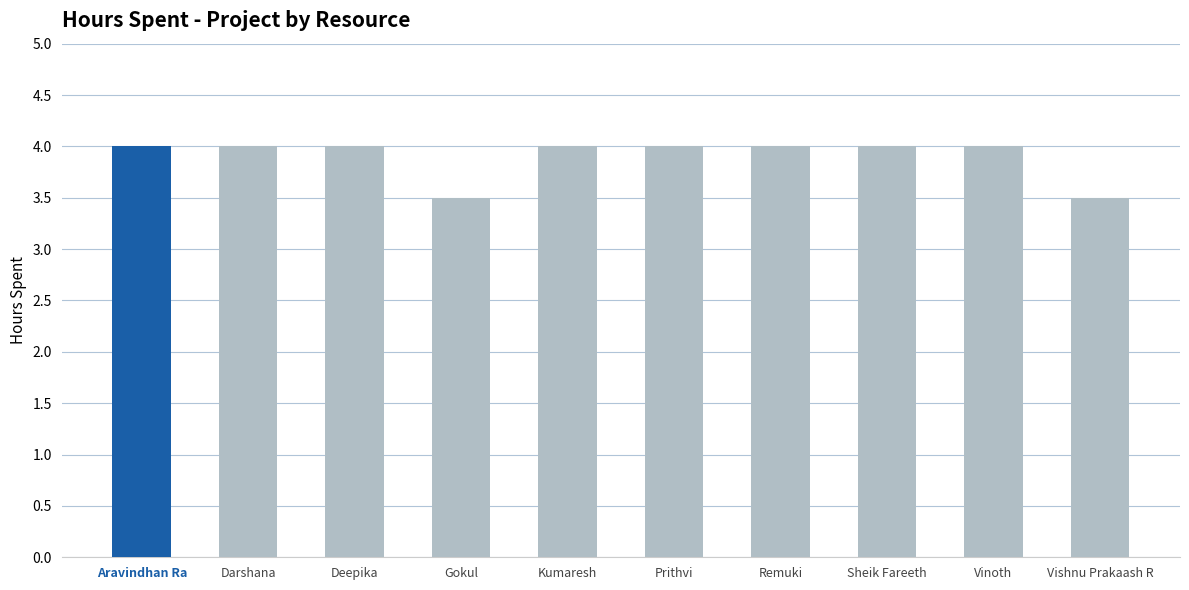

Rank the categories by value from highest to lowest.

Aravindhan Ra, Darshana, Deepika, Kumaresh, Prithvi, Remuki, Sheik Fareeth, Vinoth, Gokul, Vishnu Prakaash R